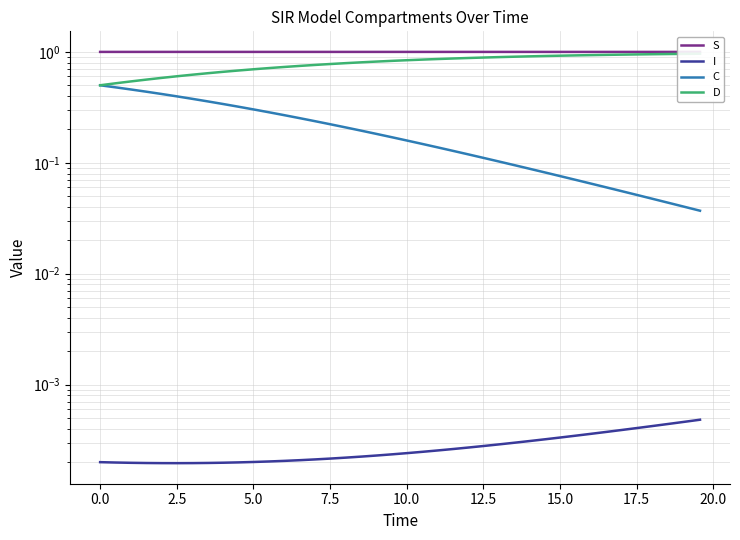

What are all the series names shown in the legend?

S, I, C, D